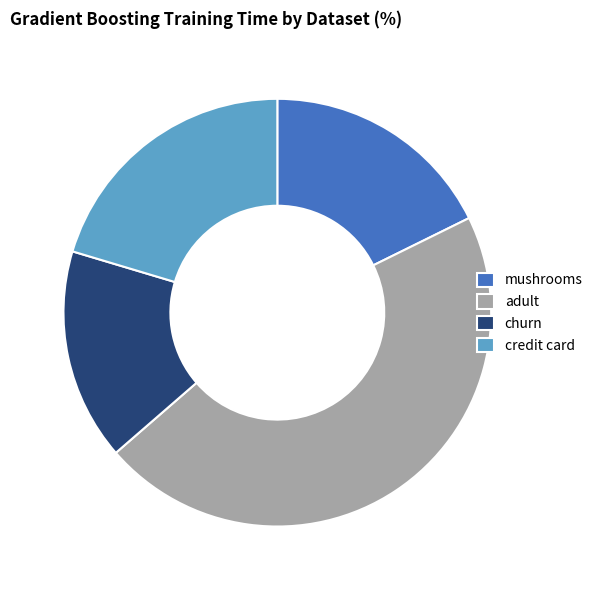

Rank the categories by value from lowest to highest.

churn, mushrooms, credit card, adult